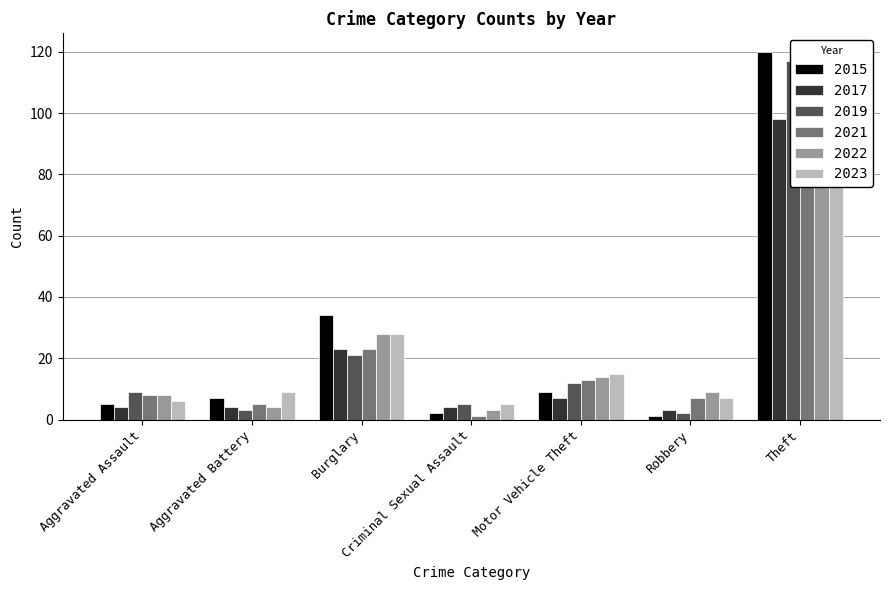

The value of 2022 at Burglary is 18. True or false?

False